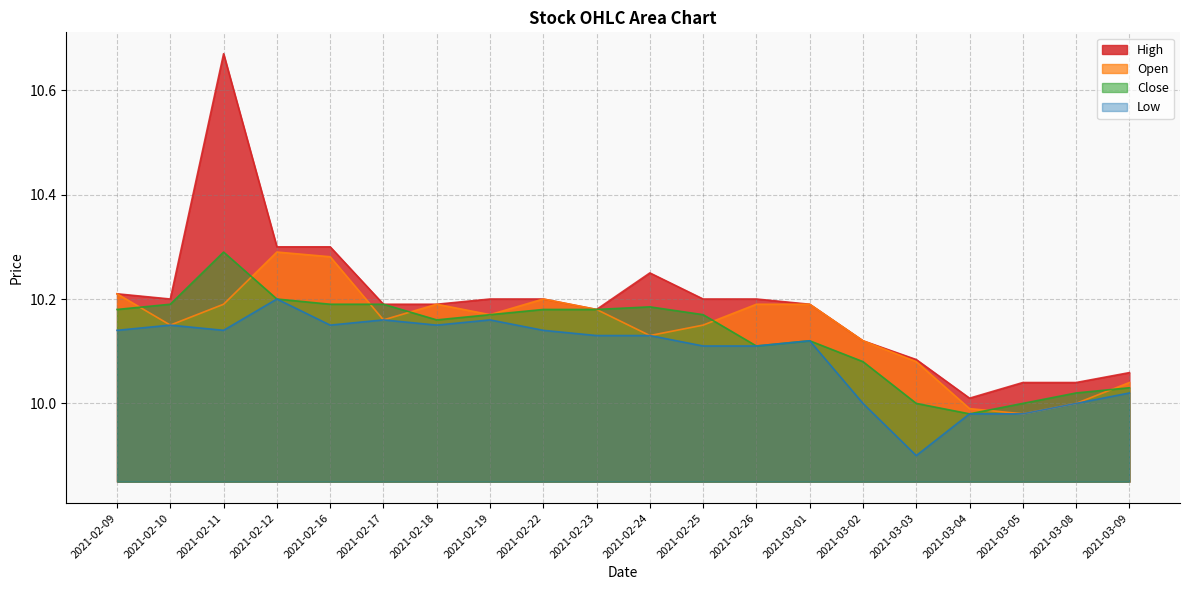

How many series are shown in this chart?

4